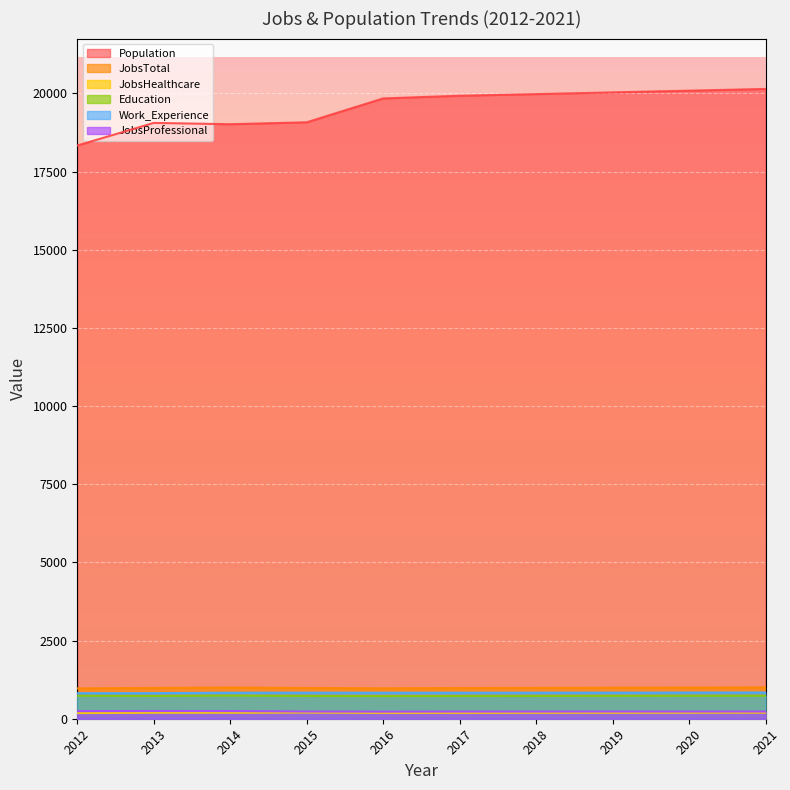

True or false: Education has a value of 726 at 2017.

True